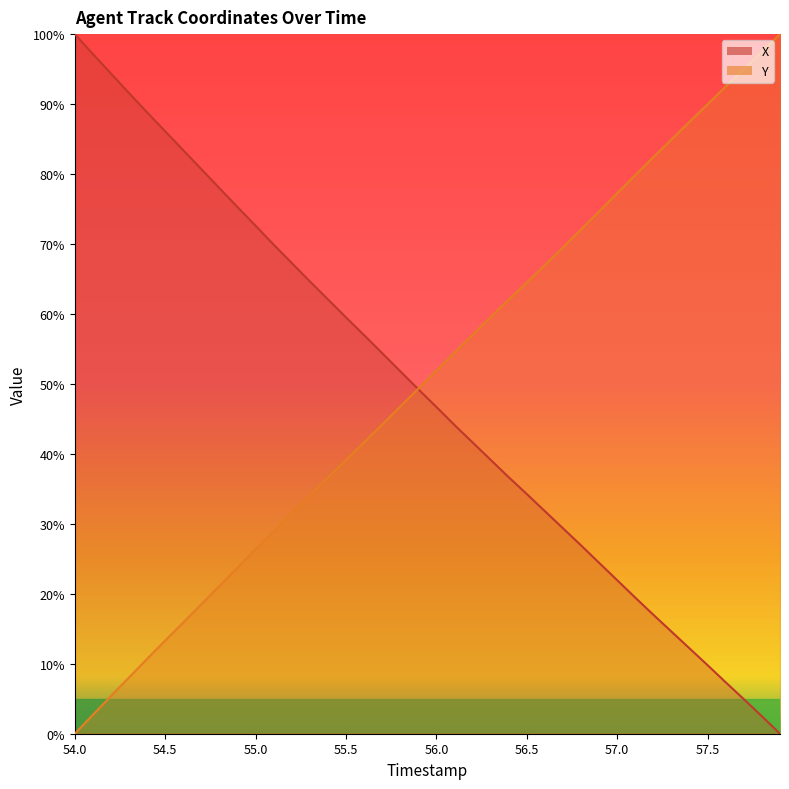

Read the Y value at 56.4.

62.1